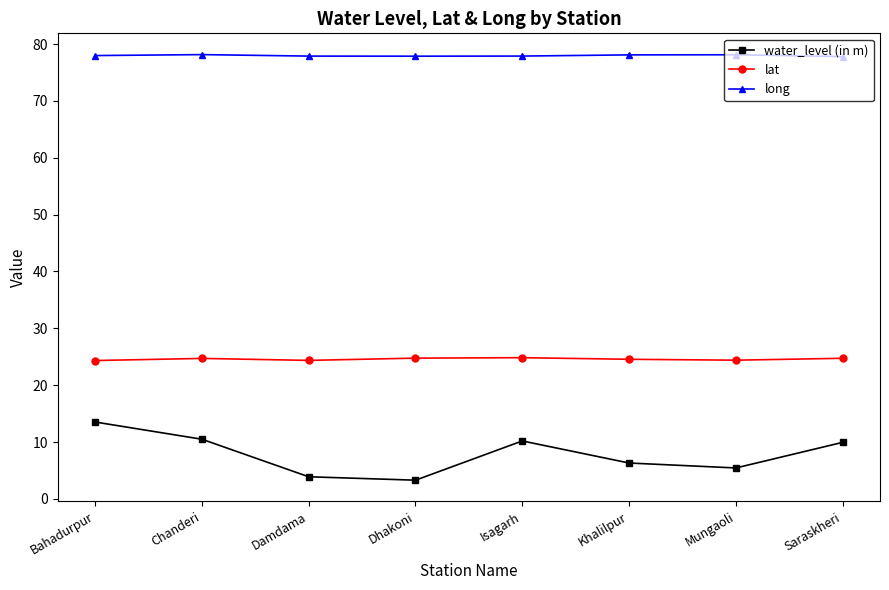

What position from the right is Dhakoni?

5